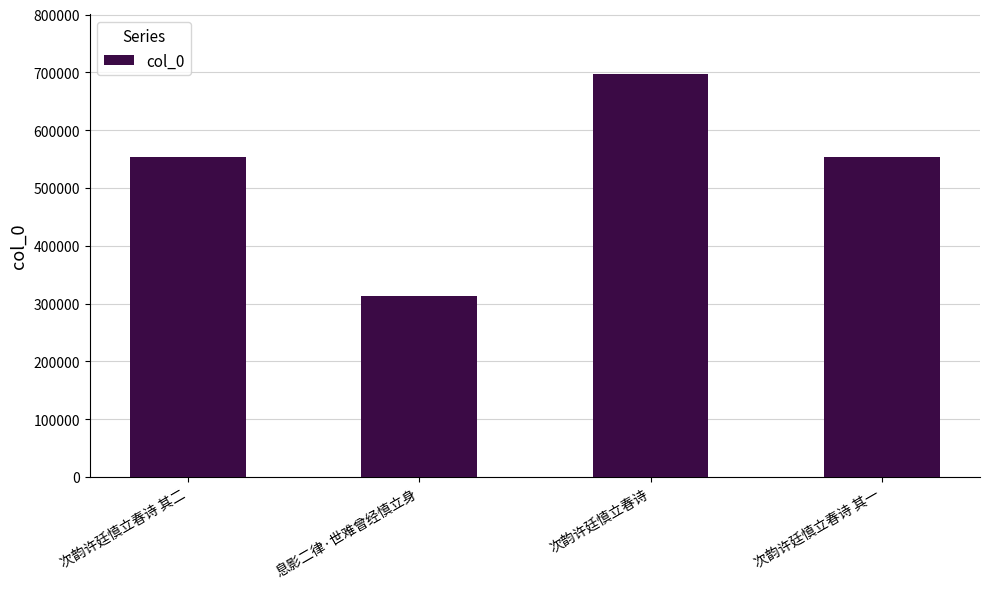

What position from the right is 次韵许廷慎立春诗 其二?

4